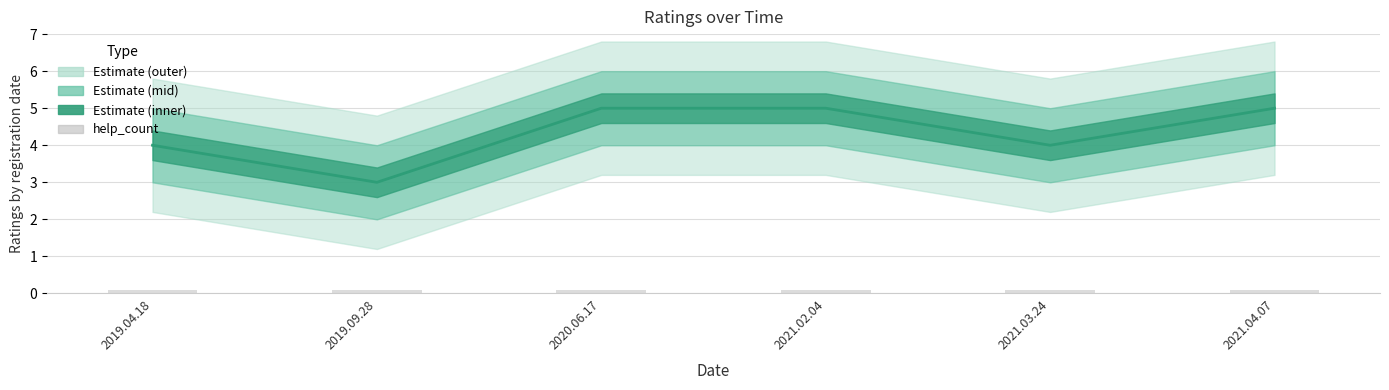

At which category is the sum across all series the highest?

2020.06.17